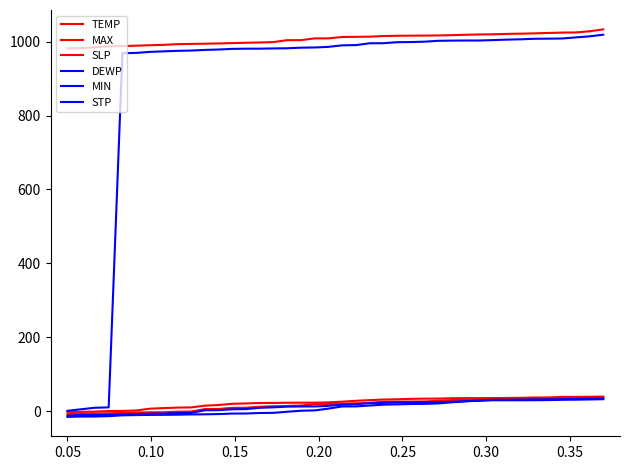

How many lines are shown in the chart?

6